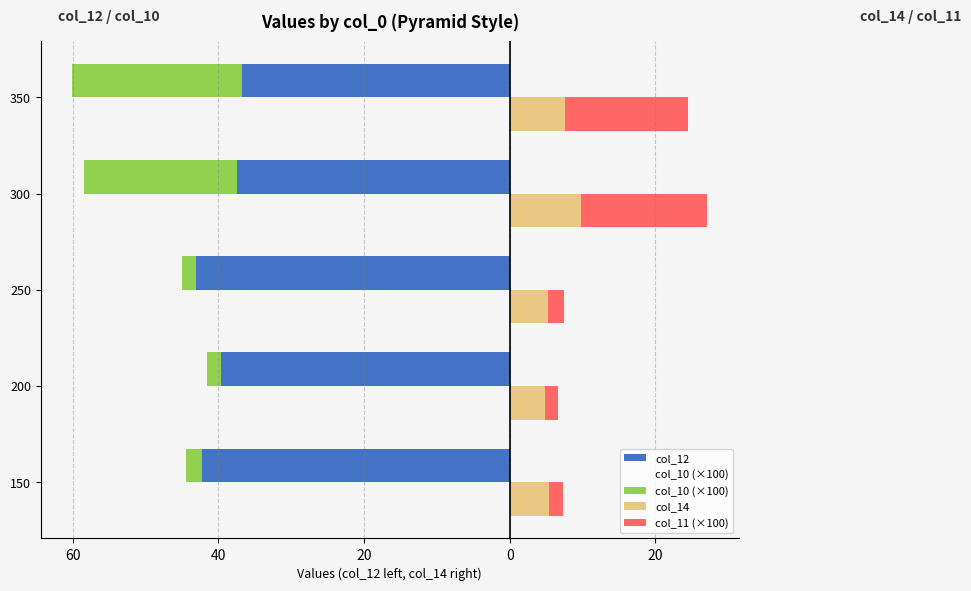

What is the difference between the second highest and second lowest values in the col_10 (×100) series?

19.1